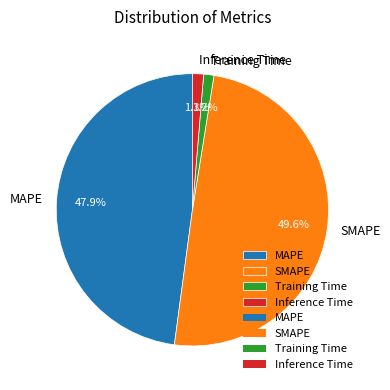

Does SMAPE account for over 50% of the chart?

No